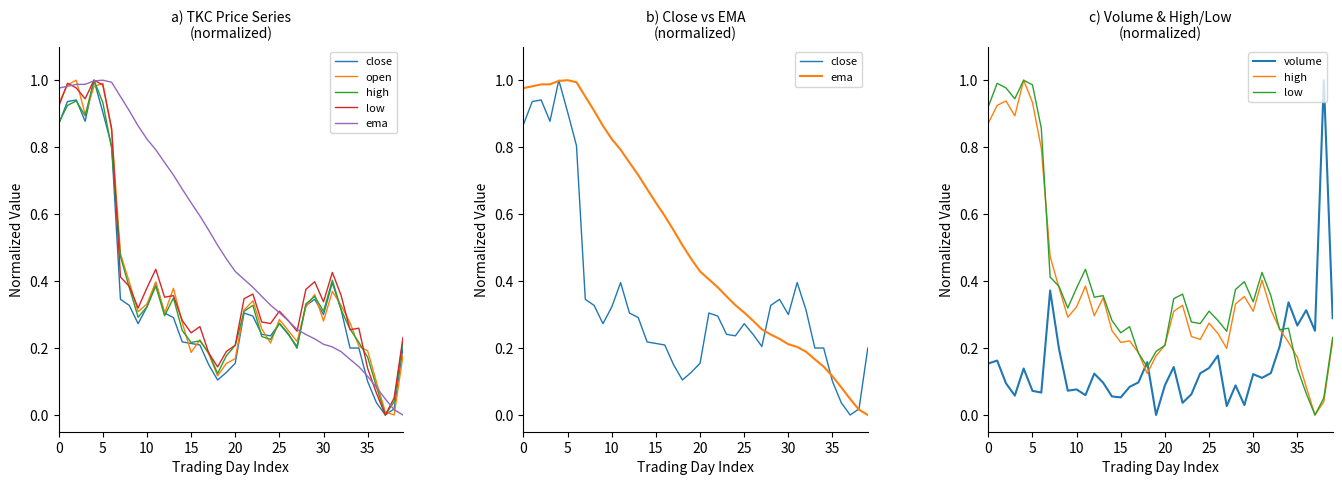

What is the difference between the maximum and minimum values in the high series?

1.0